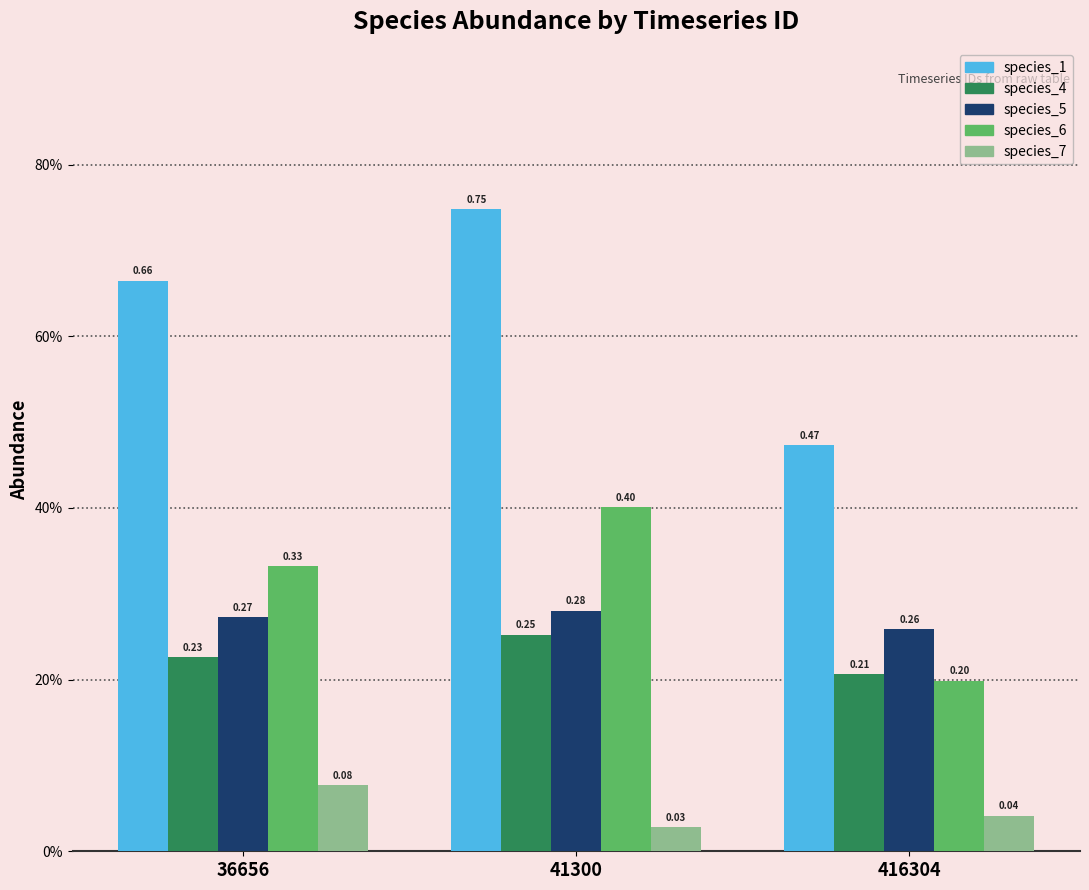

True or false: species_6 has a value of 0.3 at 416304.

False